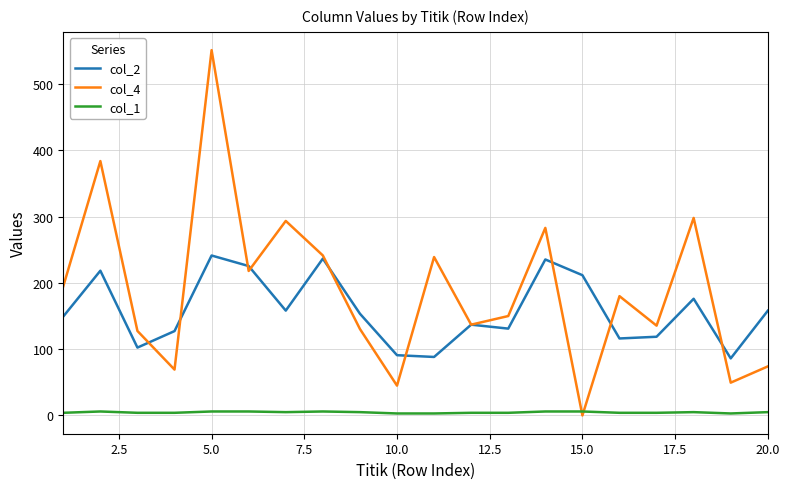

What is the greatest value displayed?

551.2